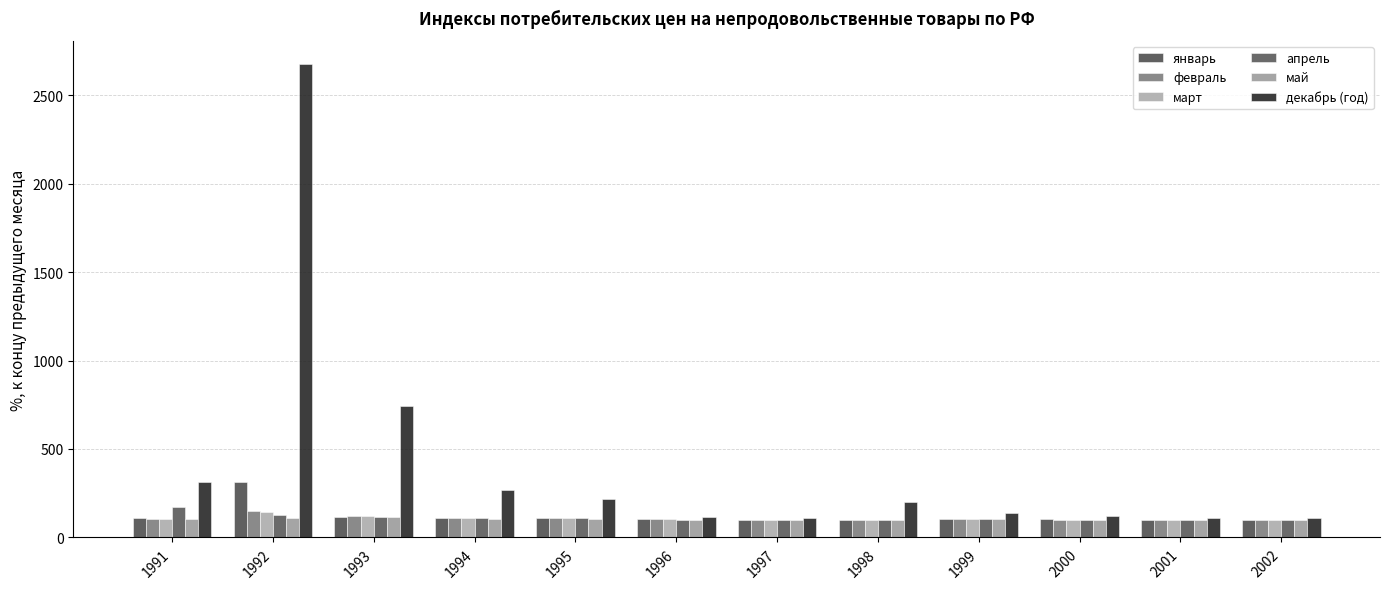

The value of январь at 1994 is 110.7. True or false?

True